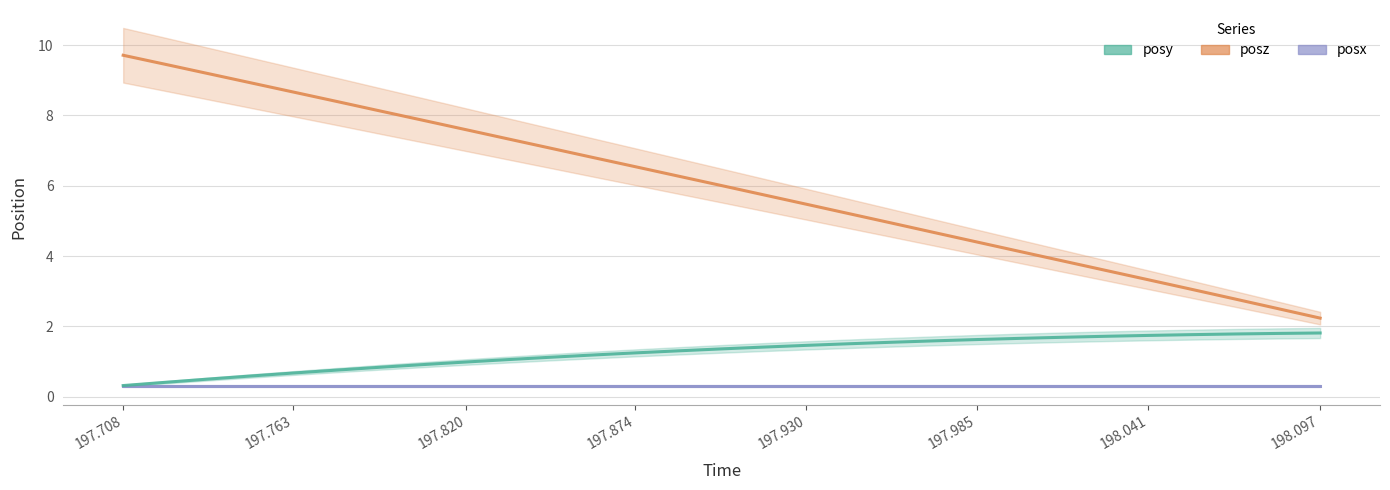

True or false: time and posy intersect in this chart.

False